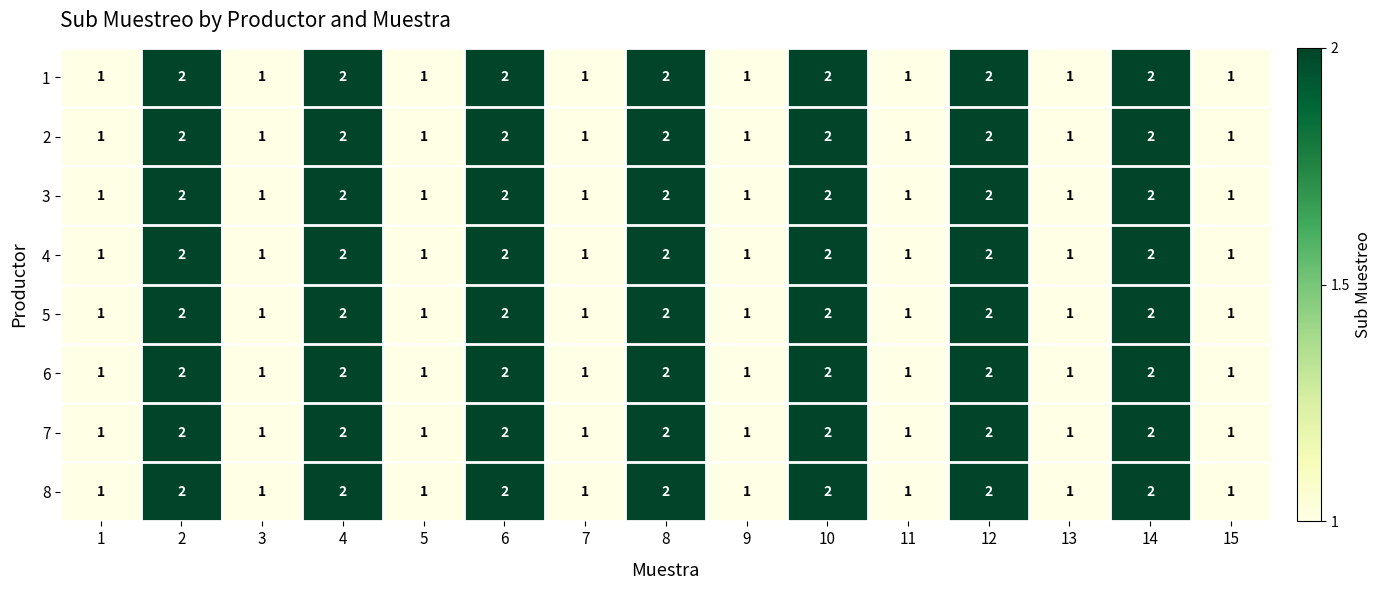

What is the sum of all 7 values?

22